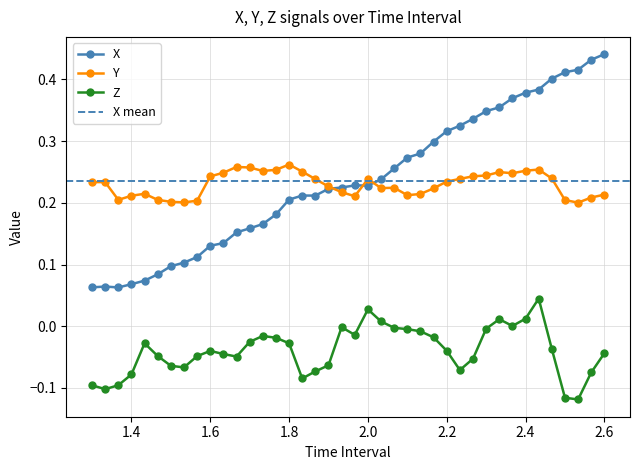

What is the maximum value shown in the chart?

0.4